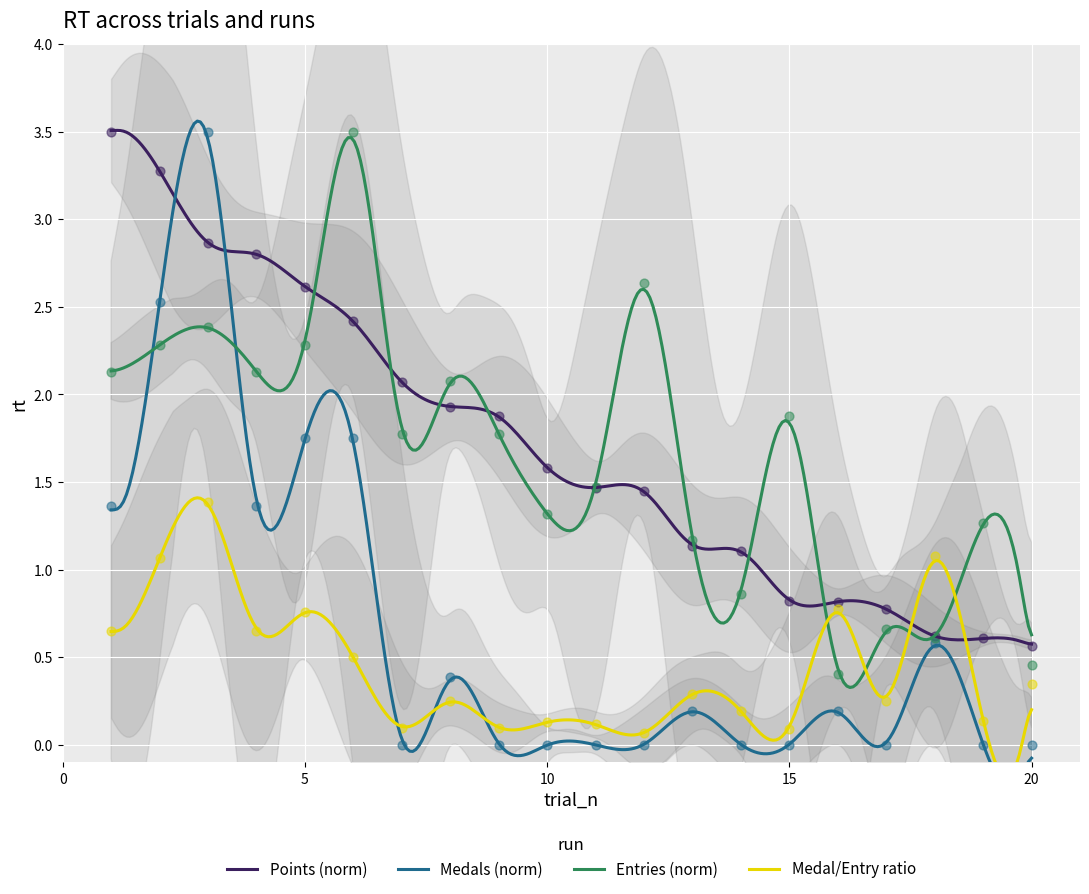

Which series has the largest total across all categories?

Points